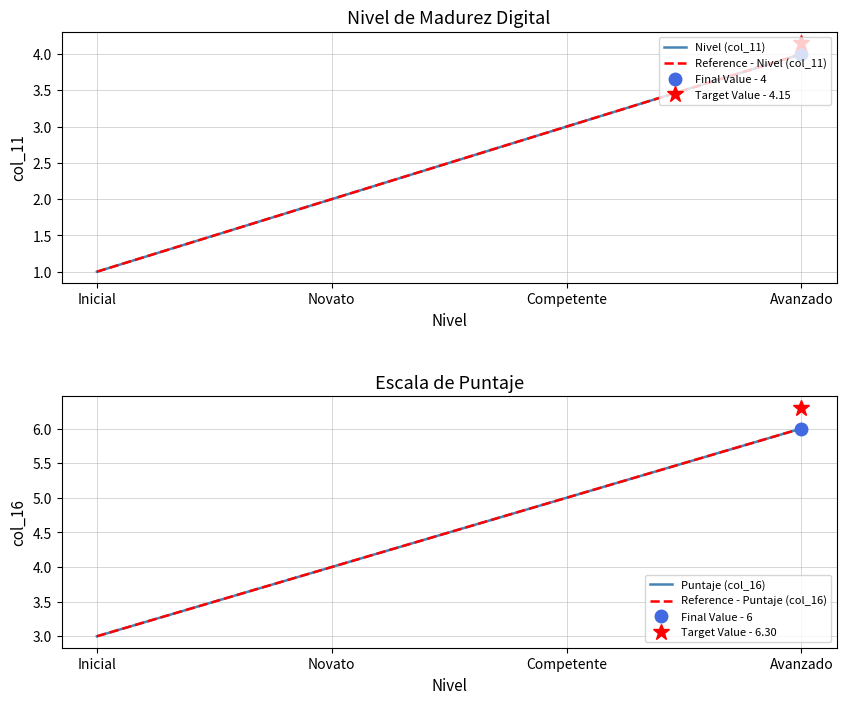

Reading left to right, what are all the values shown in this chart?

Nivel (col_11): Inicial=1	Novato=2	Competente=3	Avanzado=4
Reference - Nivel (col_11): Inicial=1	Novato=2	Competente=3	Avanzado=4
Puntaje (col_16): Inicial=3	Novato=4	Competente=5	Avanzado=6
Reference - Puntaje (col_16): Inicial=3	Novato=4	Competente=5	Avanzado=6